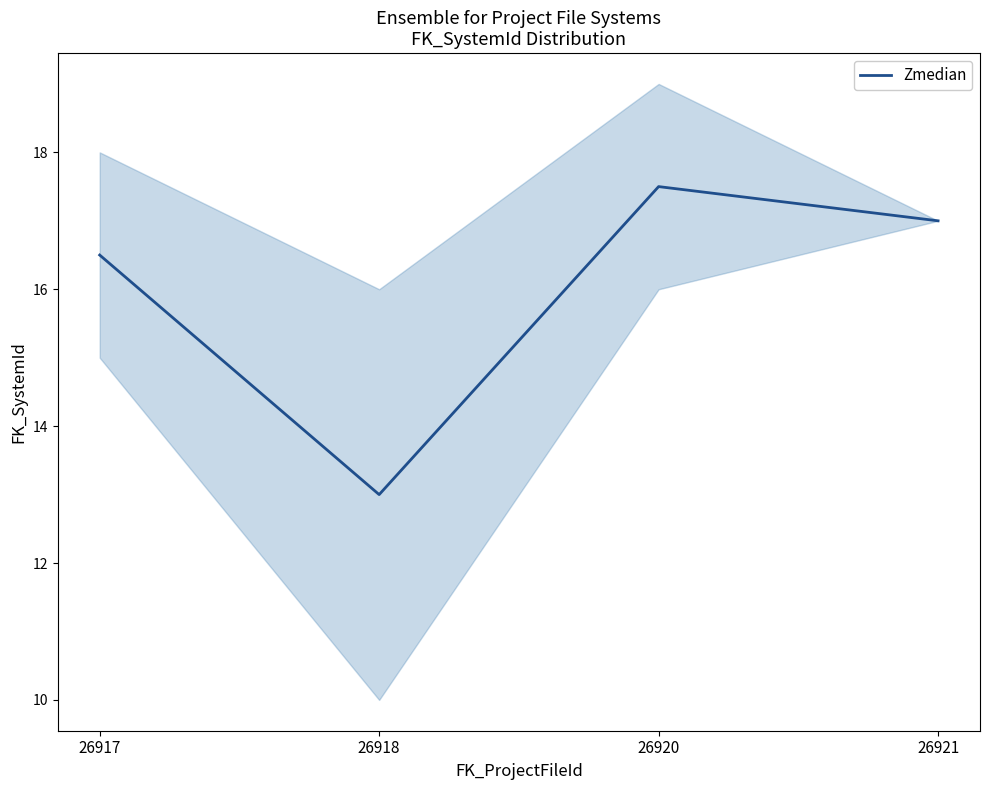

Rank the categories by value from highest to lowest.

26920, 26921, 26917, 26918